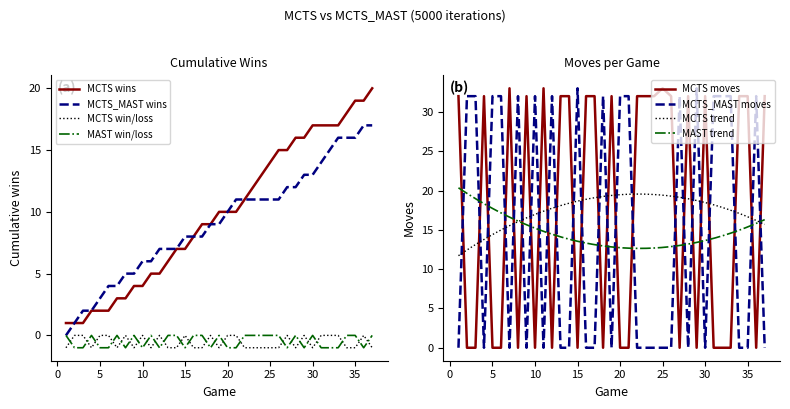

What is the highest value of the MCTS_MAST wins series?

17